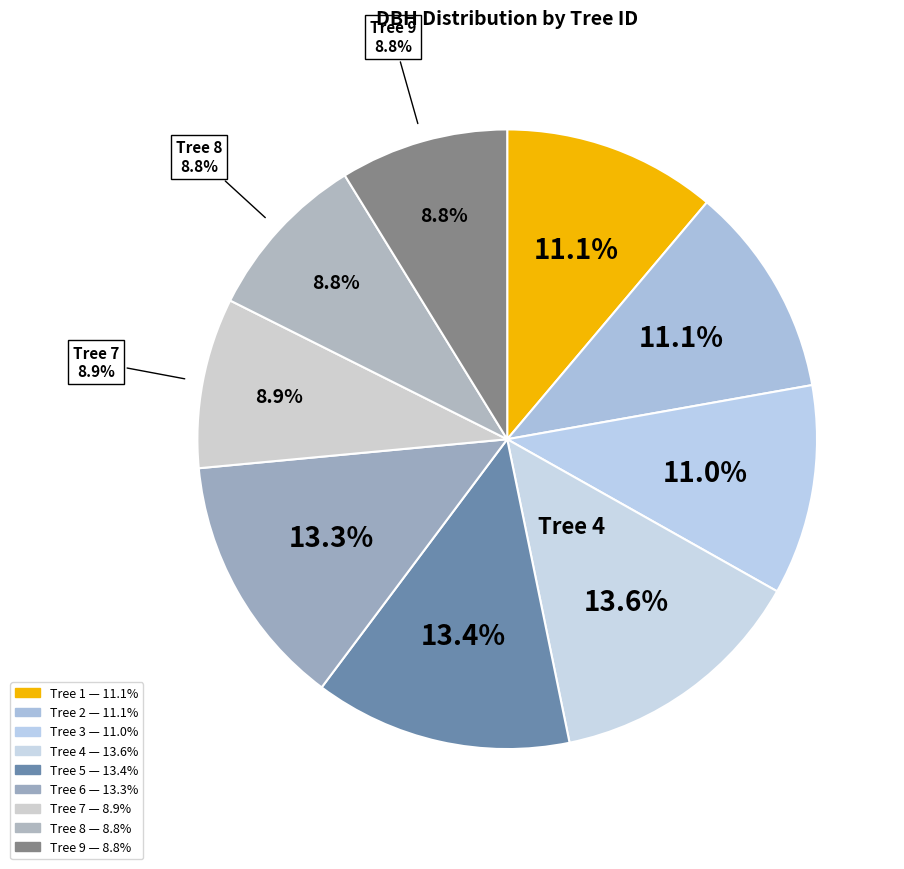

What portion of the pie excludes 6?

86.7%